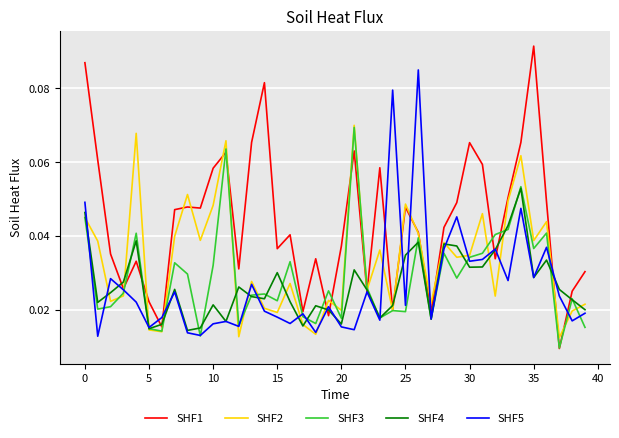

Which series has the widest spread of values?

SHF1